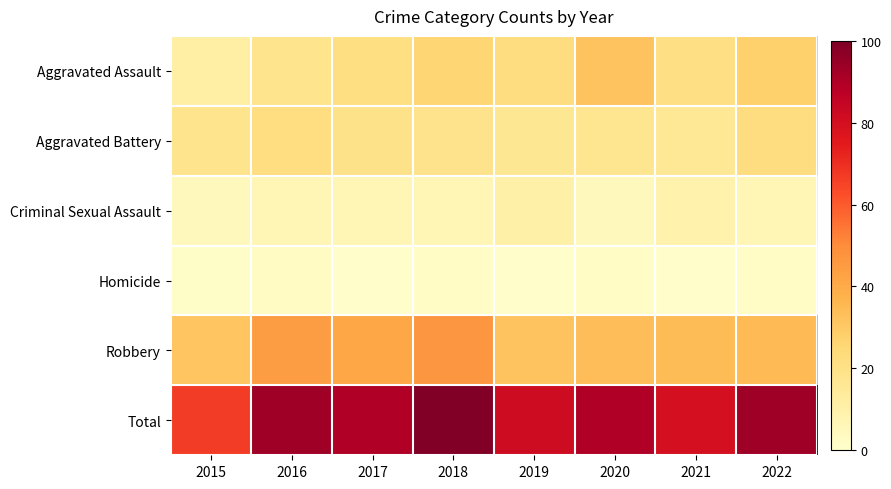

Reading right to left, what are all the values shown in this chart?

Aggravated Assault: 2022=27.7	2021=20.9	2020=31.7	2019=21.9	2018=25.9	2017=21.2	2016=18.0	2015=11.2
Aggravated Battery: 2022=21.9	2021=15.5	2020=17.3	2019=16.2	2018=18.7	2017=19.4	2016=21.6	2015=18.0
Criminal Sexual Assault: 2022=6.8	2021=8.6	2020=4.7	2019=10.4	2018=6.8	2017=6.8	2016=6.8	2015=4.7
Homicide: 2022=2.2	2021=0.7	2020=2.2	2019=1.1	2018=1.8	2017=0.7	2016=2.9	2015=1.4
Robbery: 2022=34.9	2021=34.2	2020=33.8	2019=32.0	2018=46.8	2017=41.4	2016=44.2	2015=31.3
Total: 2022=93.5	2021=79.9	2020=89.6	2019=81.7	2018=100.0	2017=89.6	2016=93.5	2015=66.5